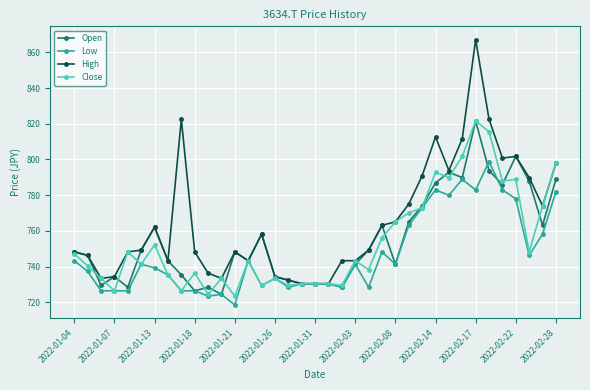

True or false: Open has more than 2 interior local peaks.

True